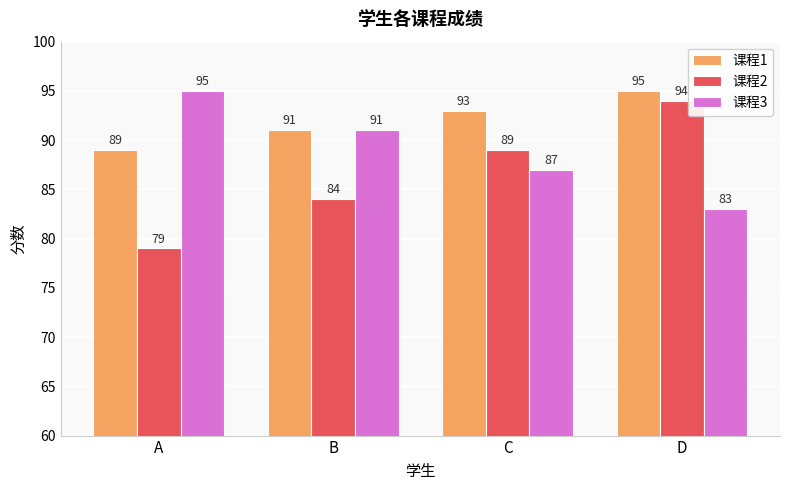

What is the difference between the maximum and minimum values in the 课程1 series?

6